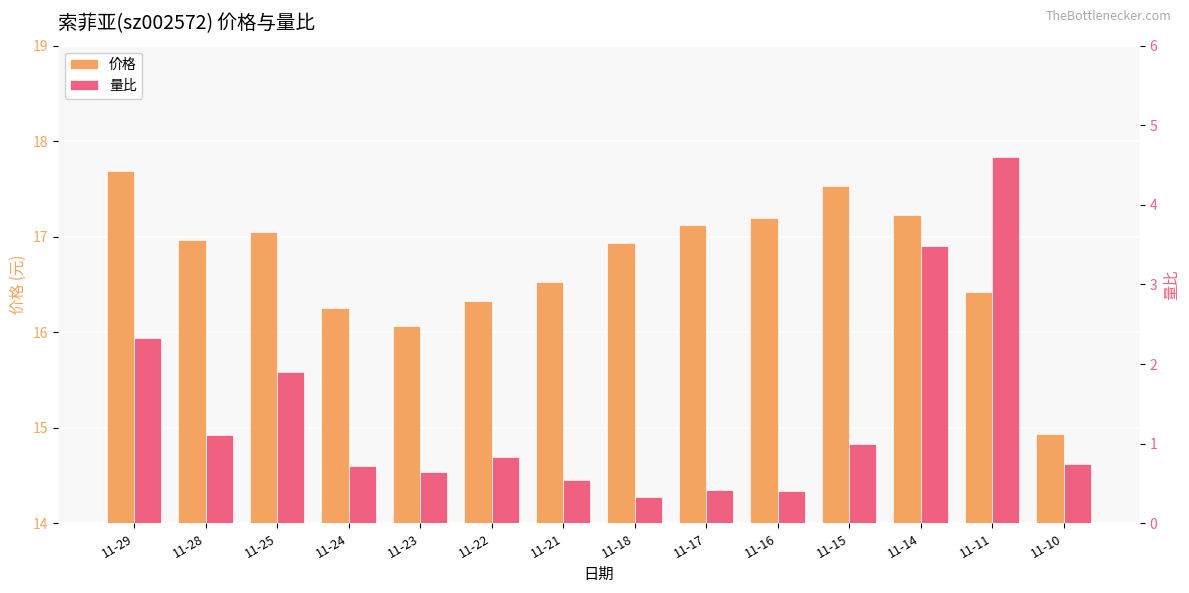

How many categories are shown in the chart?

14